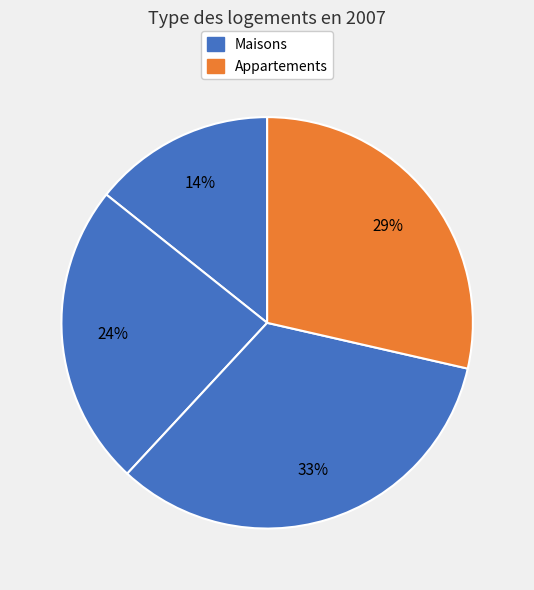

How many segments does this pie chart have?

4